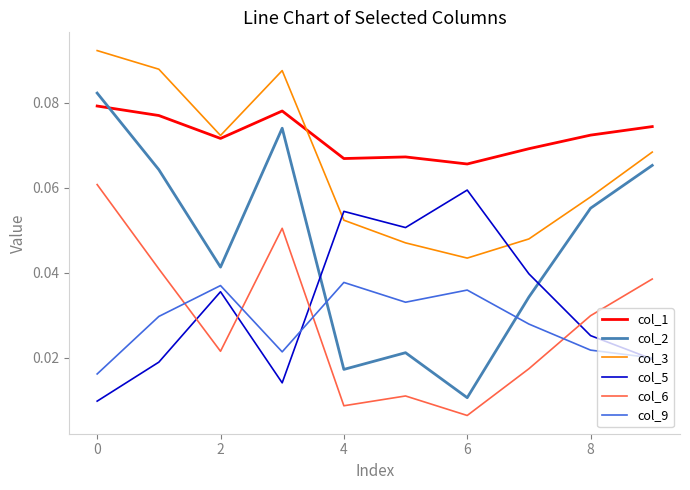

Which series has the widest spread of values?

col_2